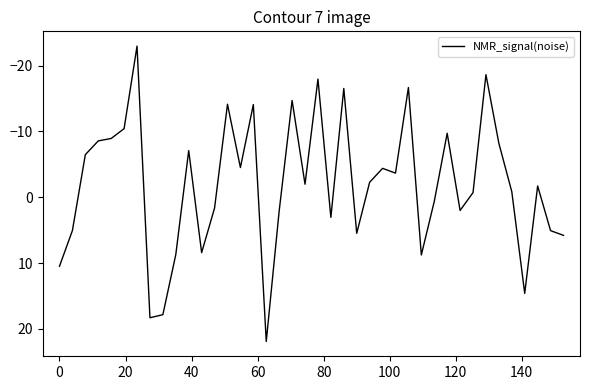

What is the difference between the maximum and minimum values?

44.9